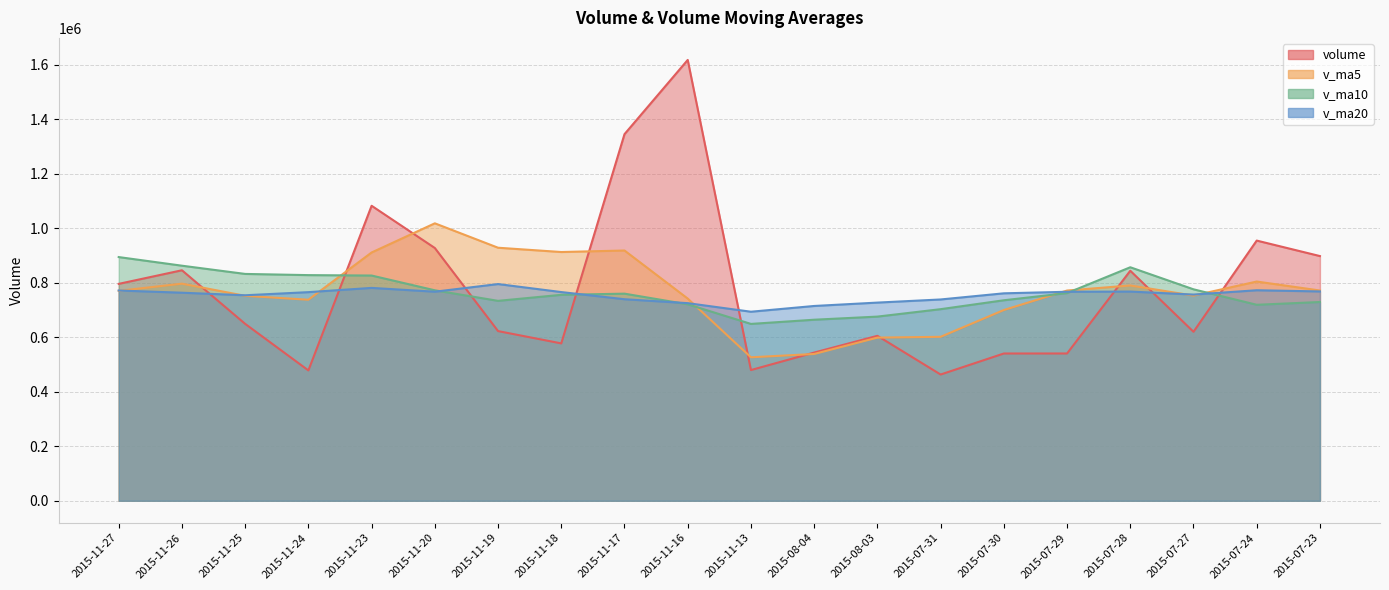

What is the sum of all v_ma5 values?

15342263.4